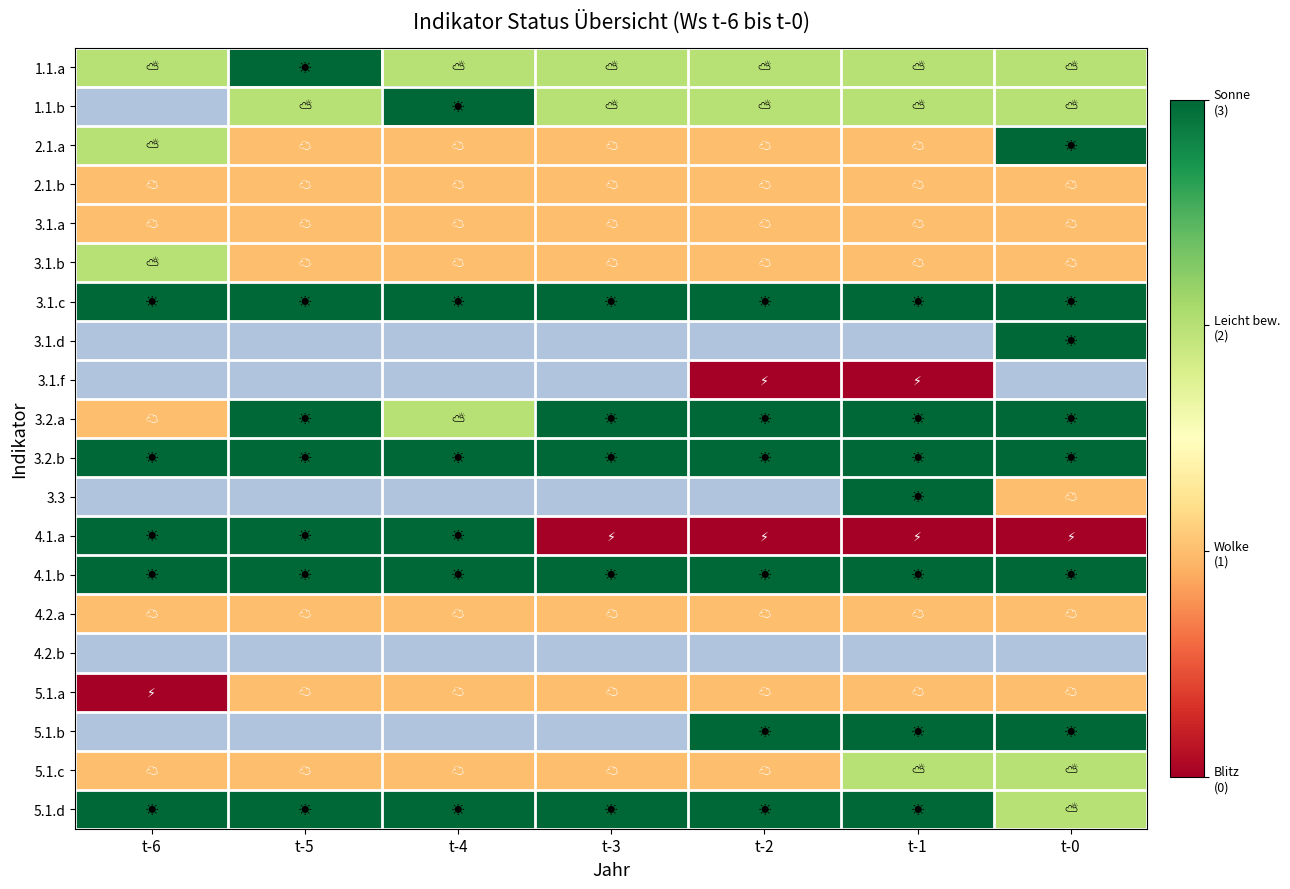

Count the number of data series in this chart.

20